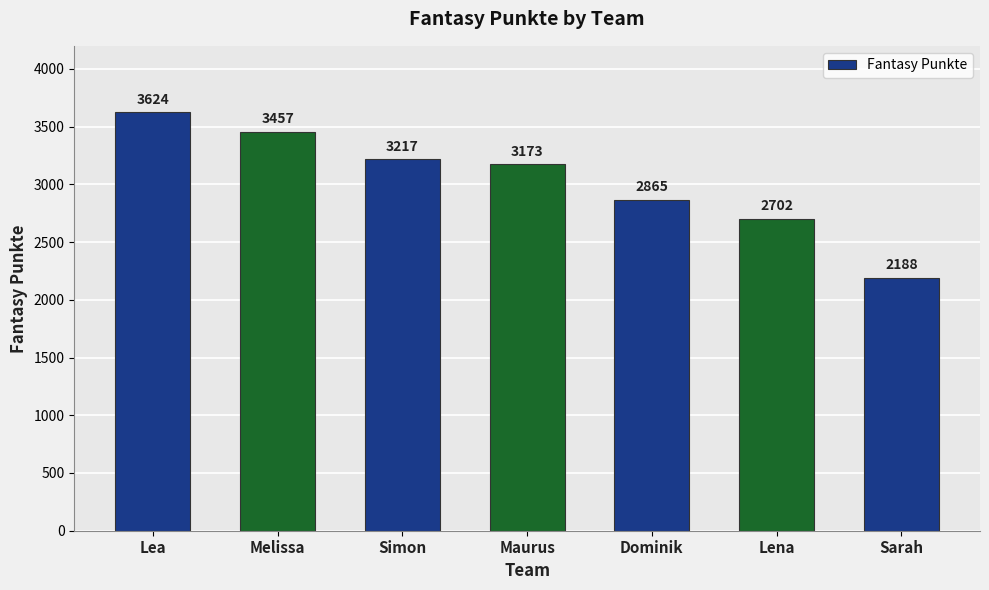

Is it true that the value at Dominik is 2865?

True